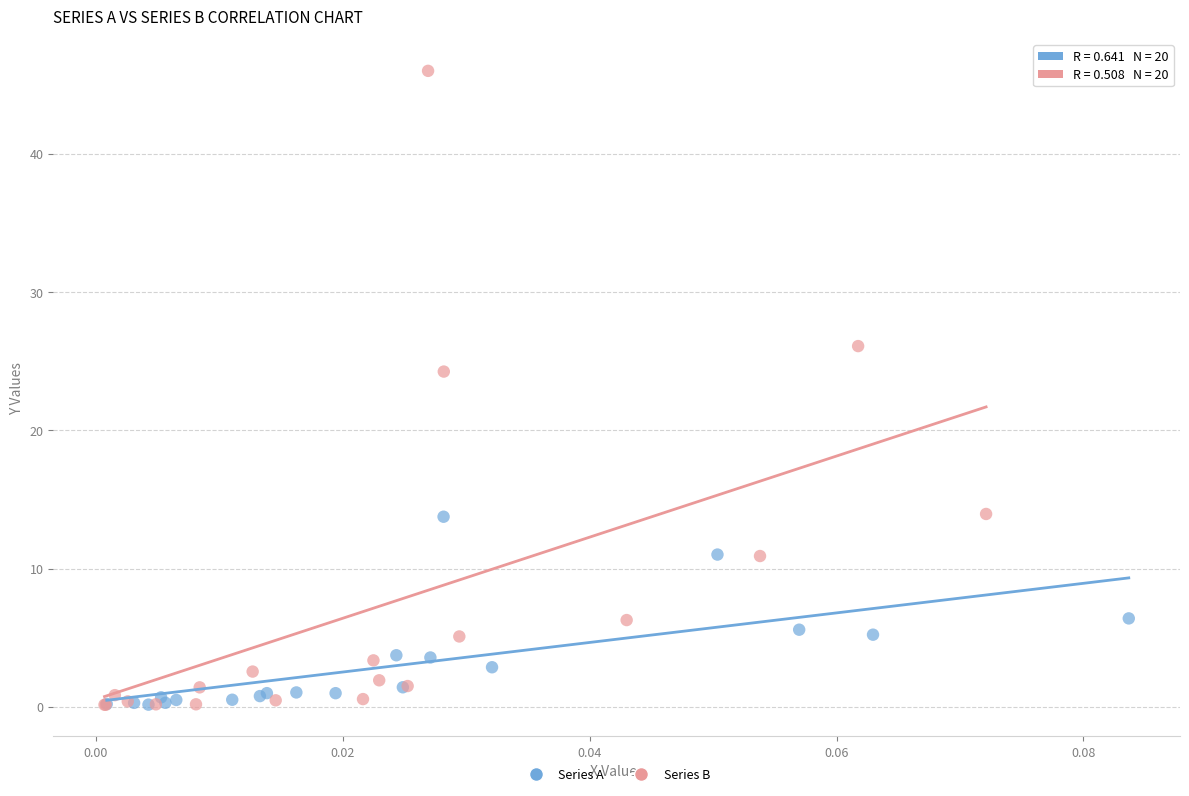

Which series has the widest spread of Y values?

Series B